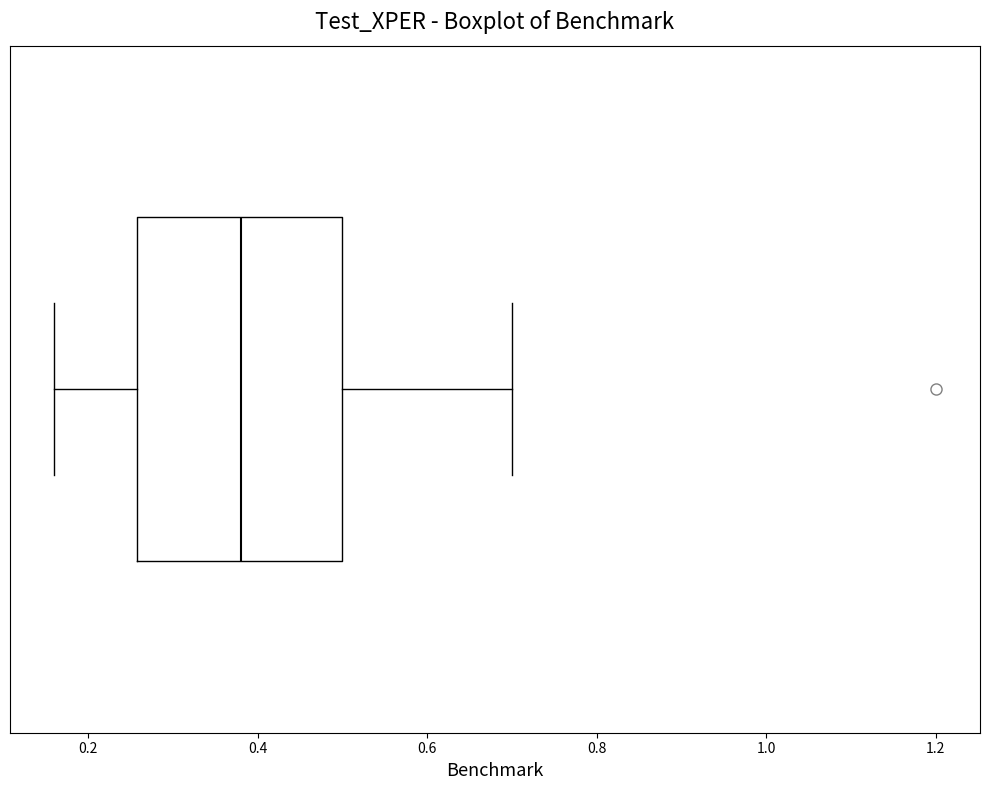

Transcribe this box plot: give where the median line is, the range the box spans, and where the two whiskers end, as read against the x-axis. The values are not printed on the chart, so give them approximately, as read against the axis.

median 0.38, box 0.26 to 0.50, whiskers 0.16 to 0.70